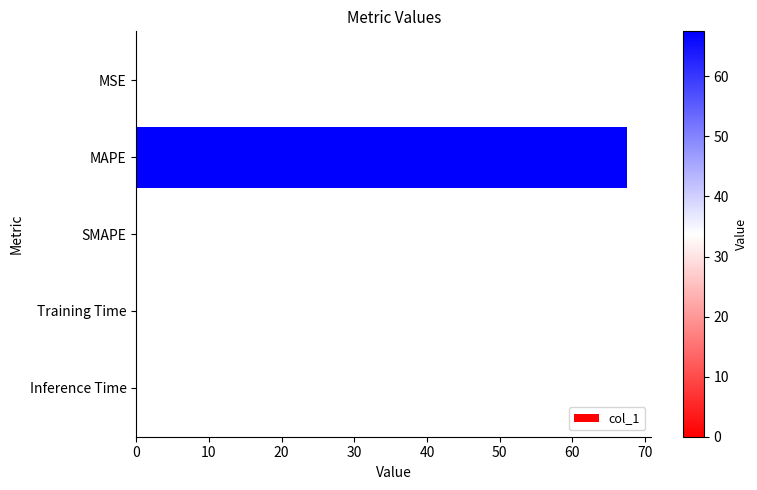

True or false: the data shows 0.0 at Training Time.

True